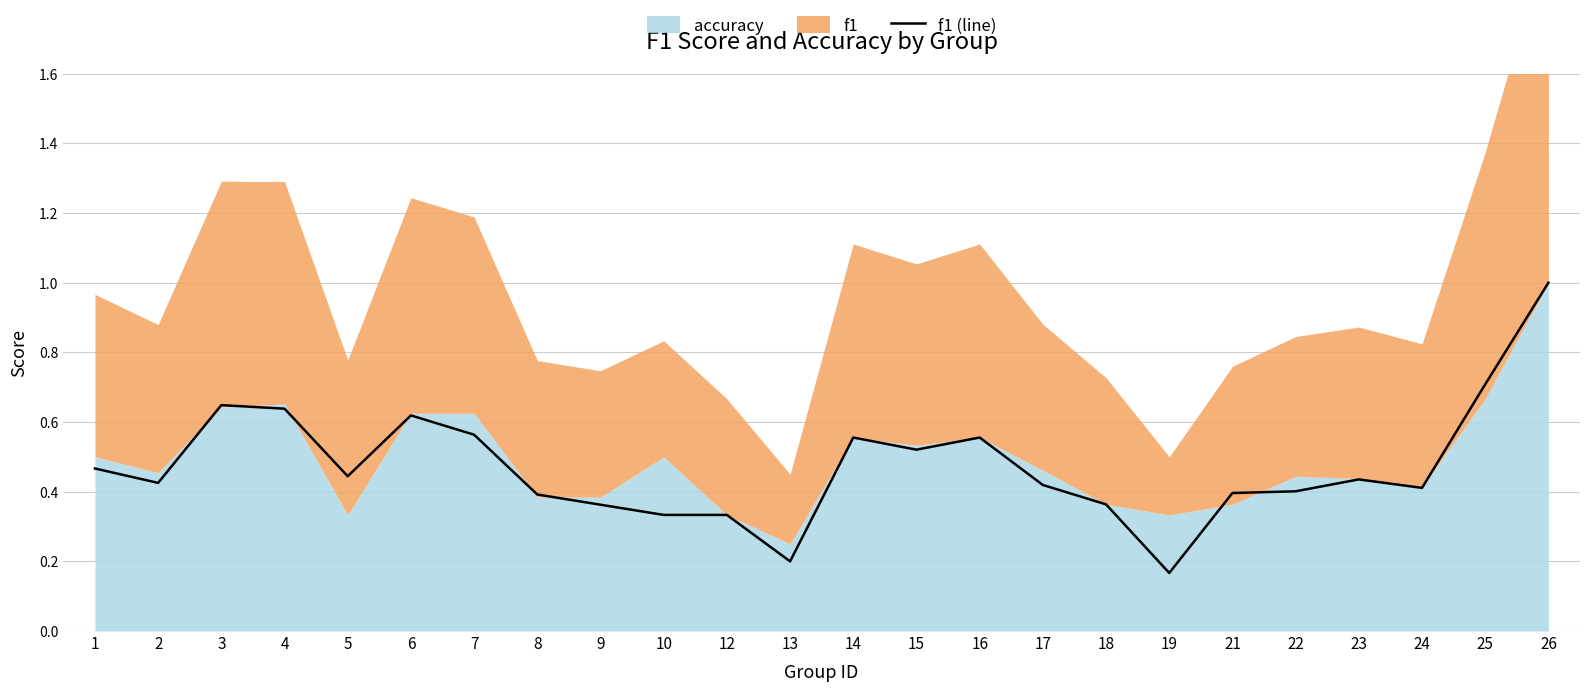

Rank the categories by value from highest to lowest.

26, 25, 3, 4, 6, 7, 14, 16, 15, 1, 5, 23, 2, 17, 24, 22, 21, 8, 18, 9, 10, 12, 13, 19